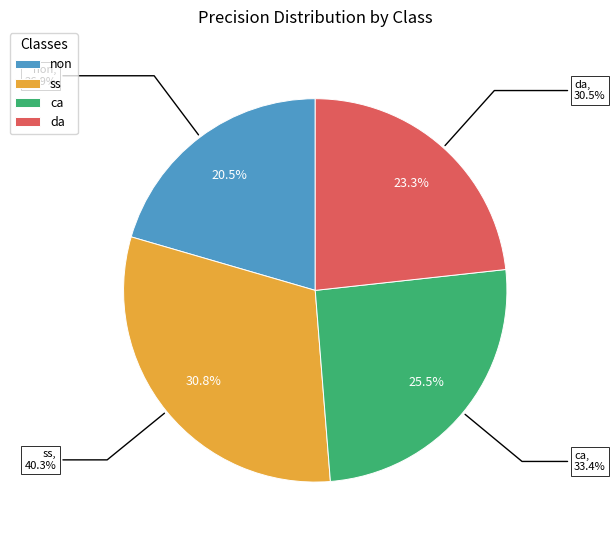

Is there any slice that represents more than half of the pie?

No